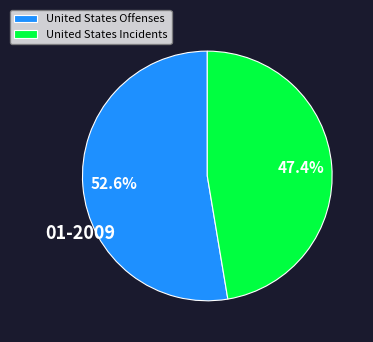

Is it true that United States Incidents is 47% of the pie?

True